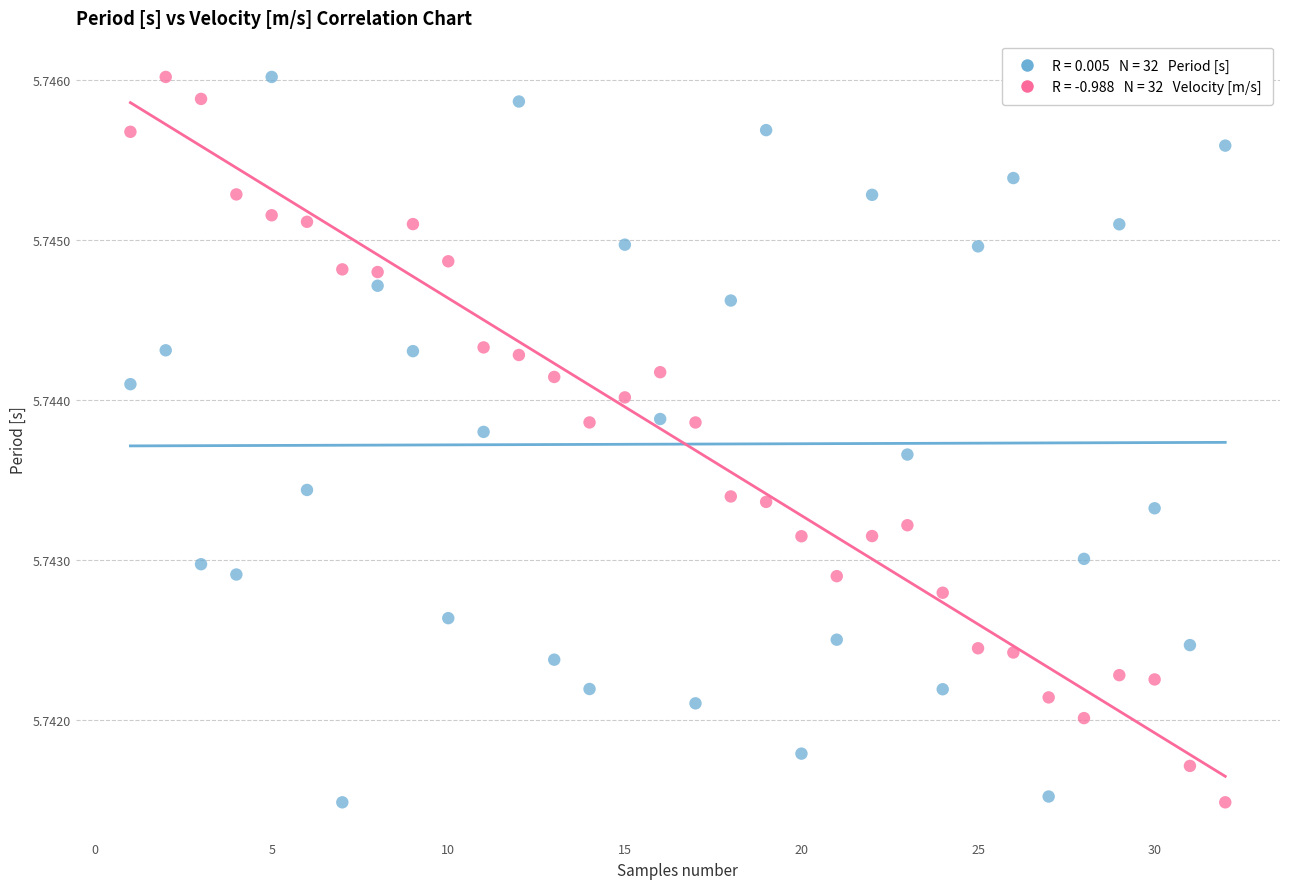

Across all data points, what is the range of X values (max minus min)?

31.0